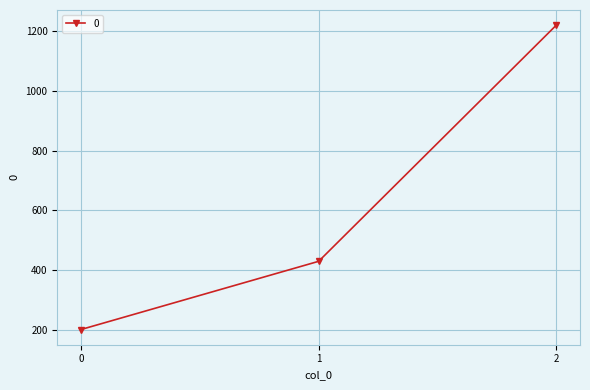

The value at 2 is 1848.6. True or false?

False